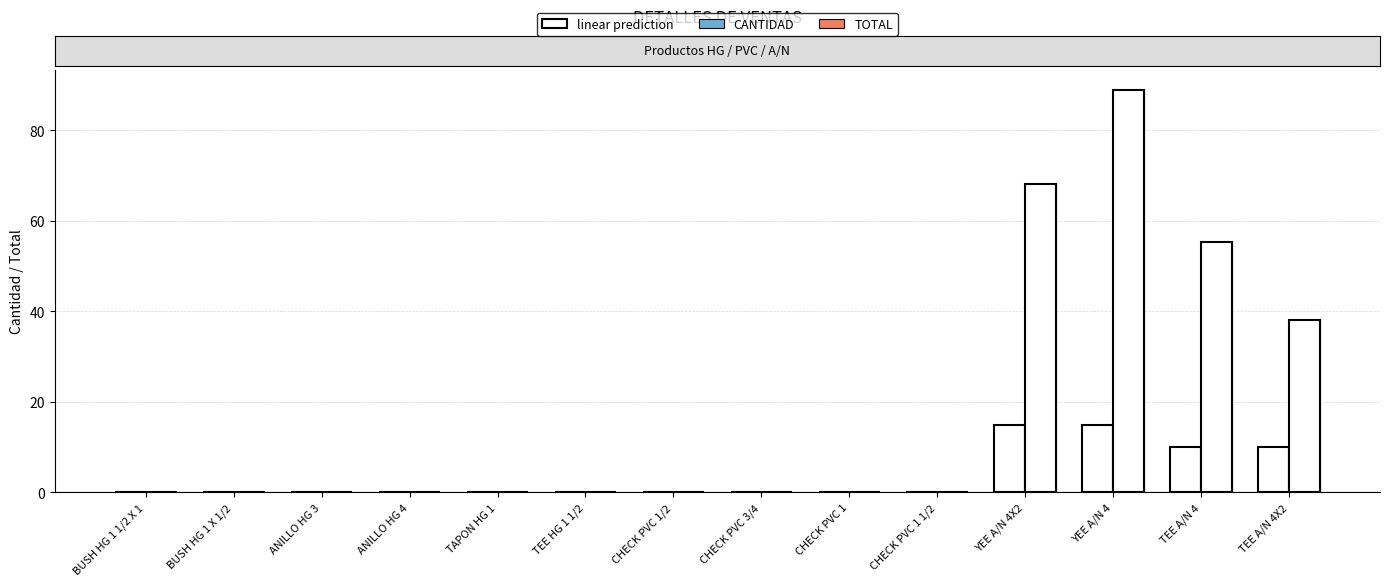

What is the average value of the TOTAL series?

17.9